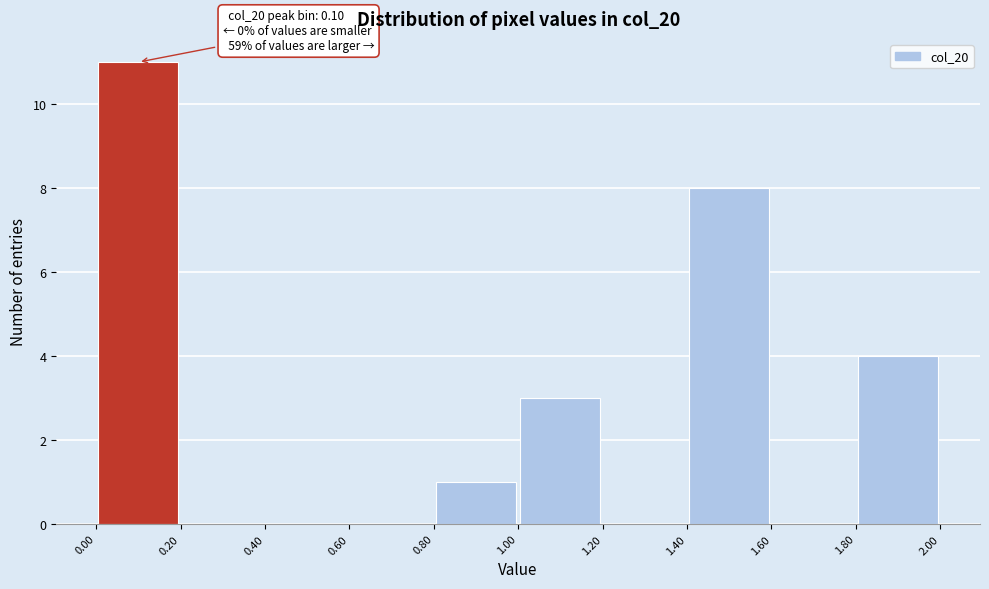

Which range on the x-axis has the tallest bar?

0.00 to 0.20